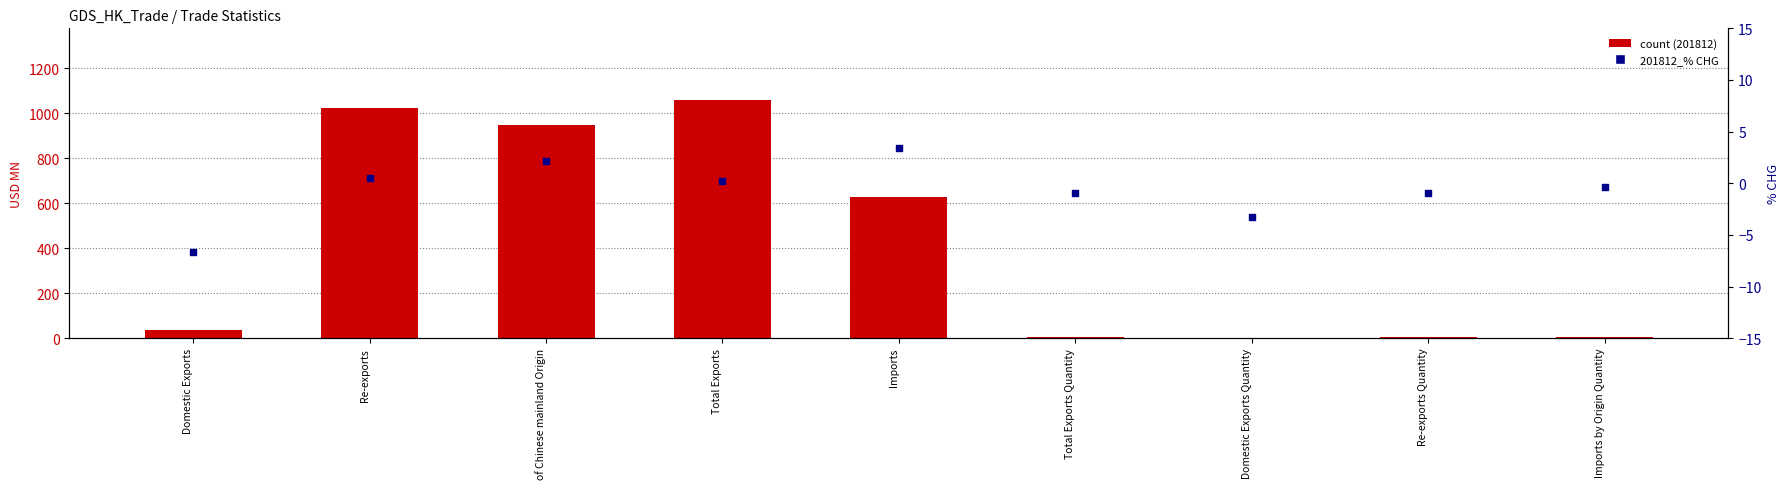

Which series has the largest total across all categories?

count